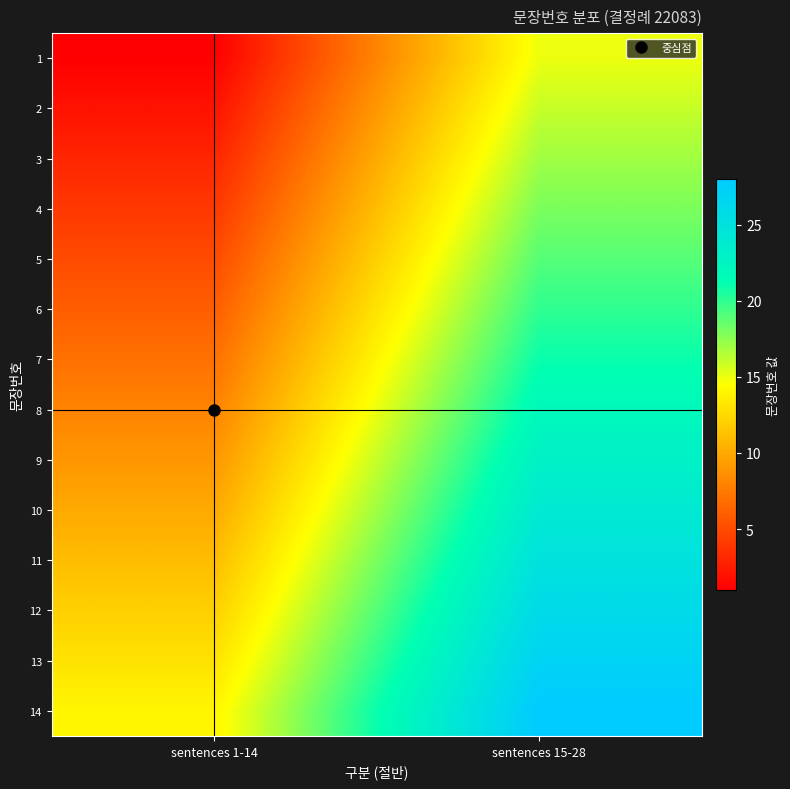

What is the maximum value shown in the chart?

28